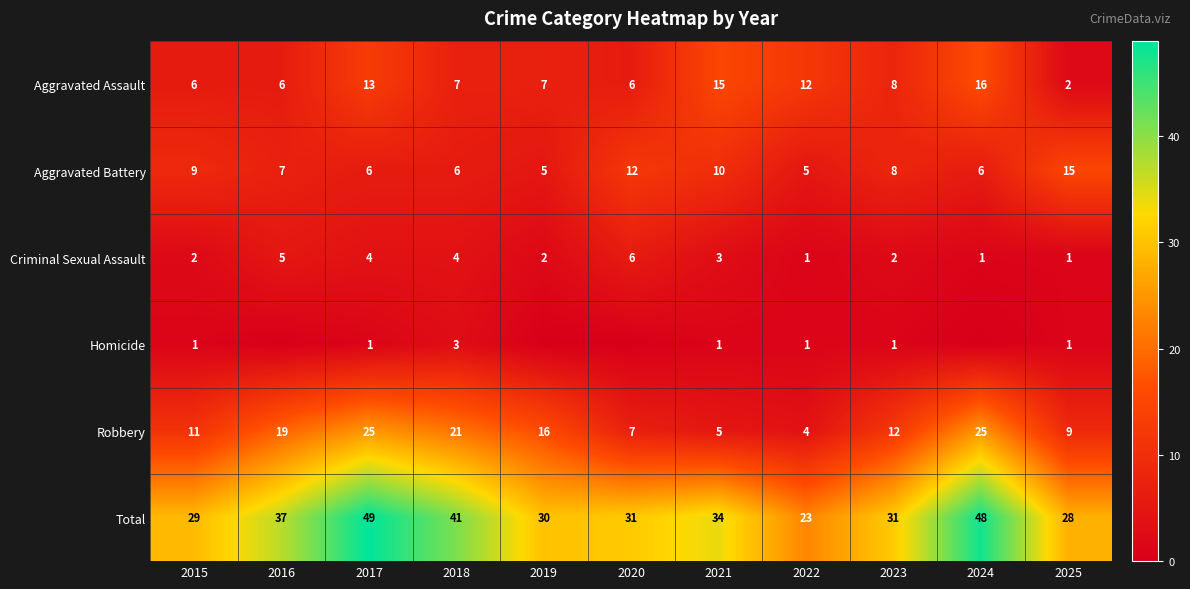

True or false: Aggravated Assault has a value of 13 at 2017.

True